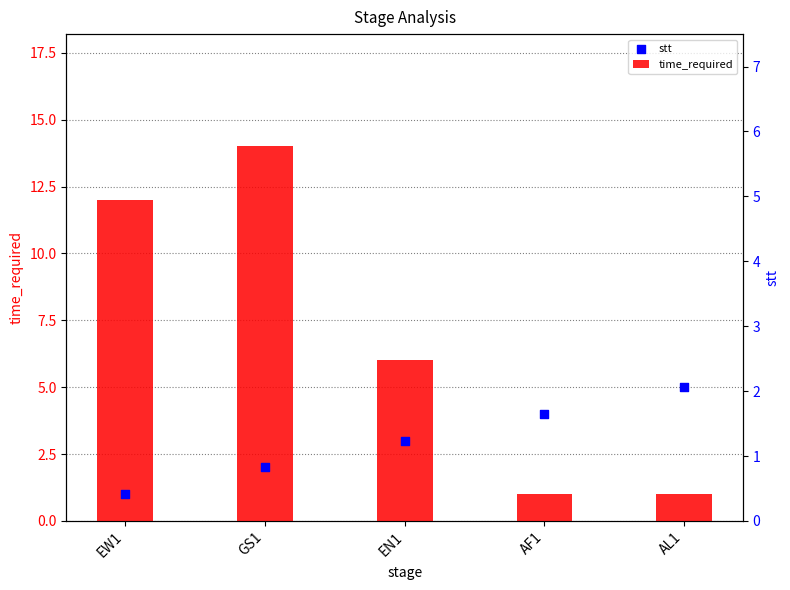

At how many categories does at least one series exceed 13?

1